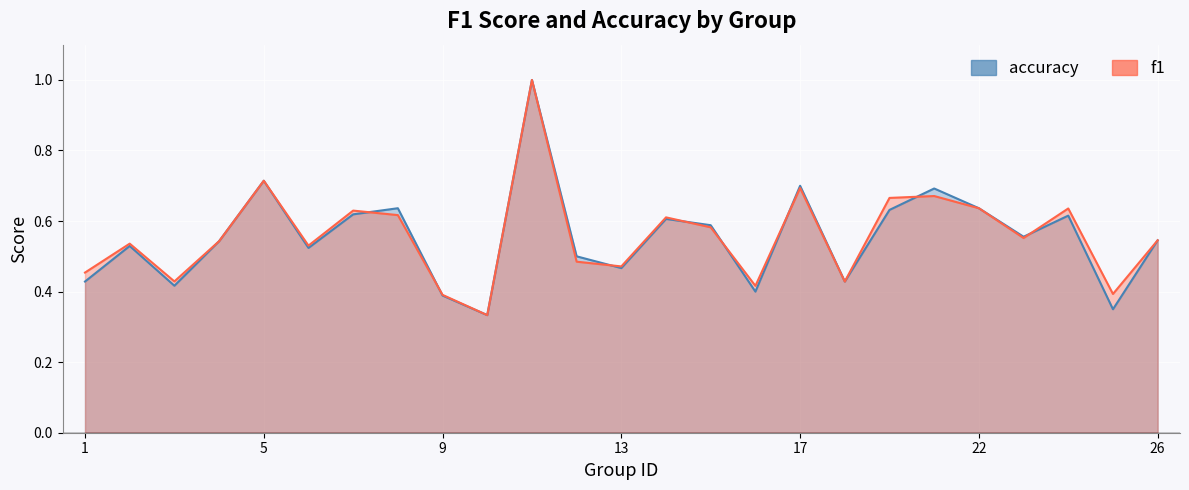

What is the smallest value displayed?

0.3